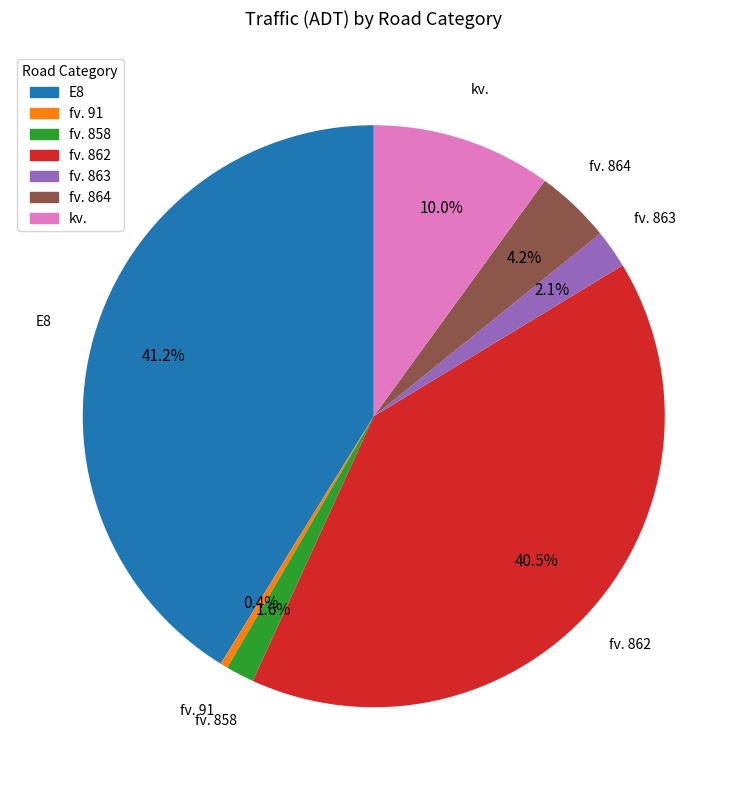

Is there a majority slice in this chart?

No